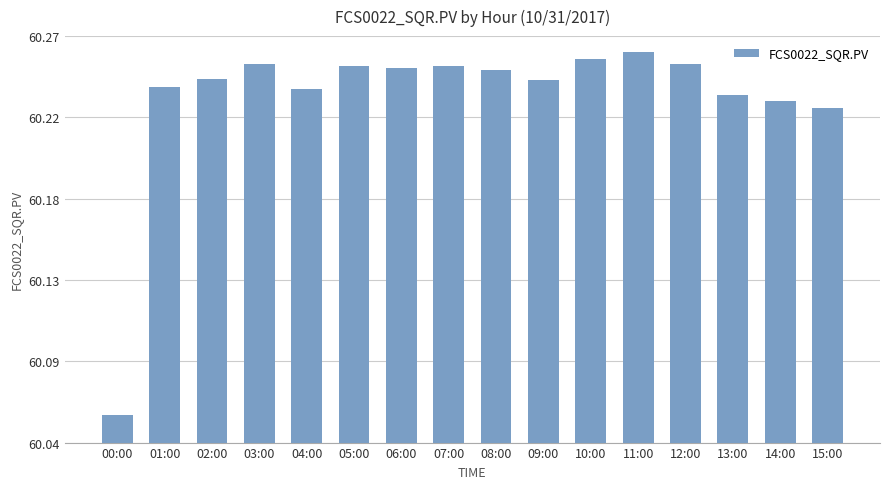

What is the ratio of the value at 10:00 to the value at 04:00?

1.0